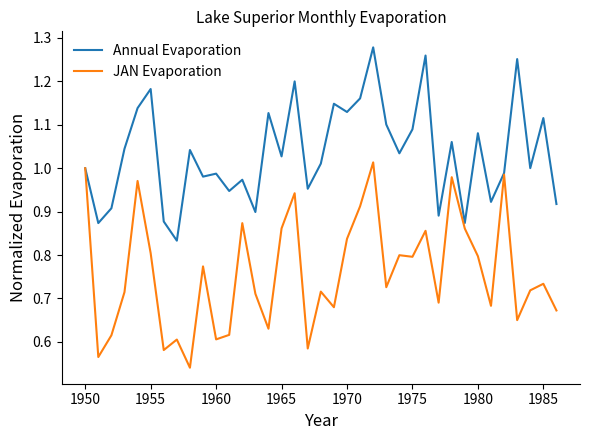

List the series in order of their overall mean, highest first.

Annual Evaporation, JAN Evaporation